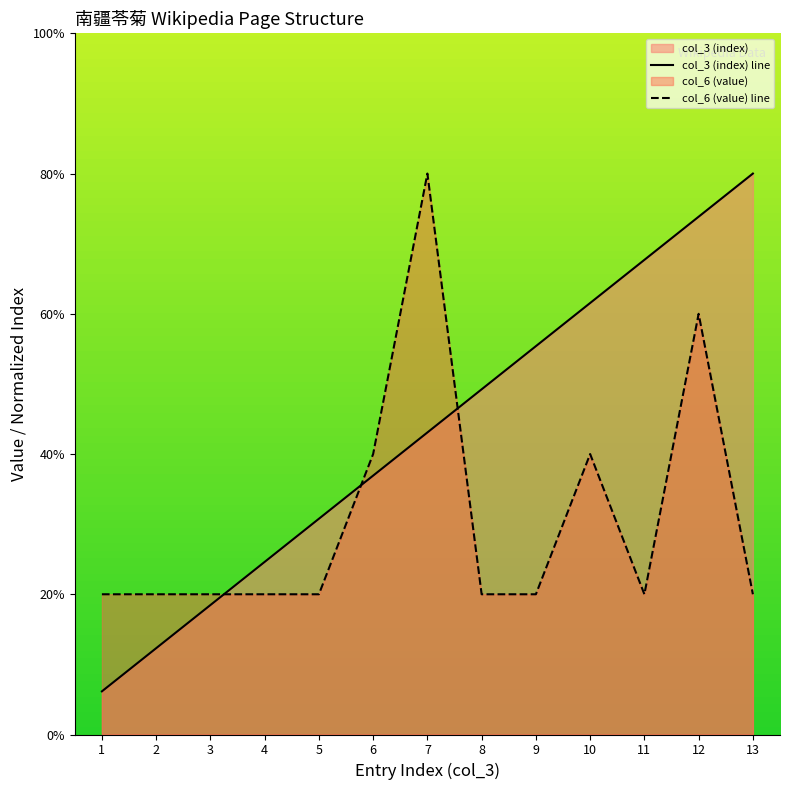

Between which two adjacent categories do col_3 (index) and col_6 (value) first intersect?

3 and 4